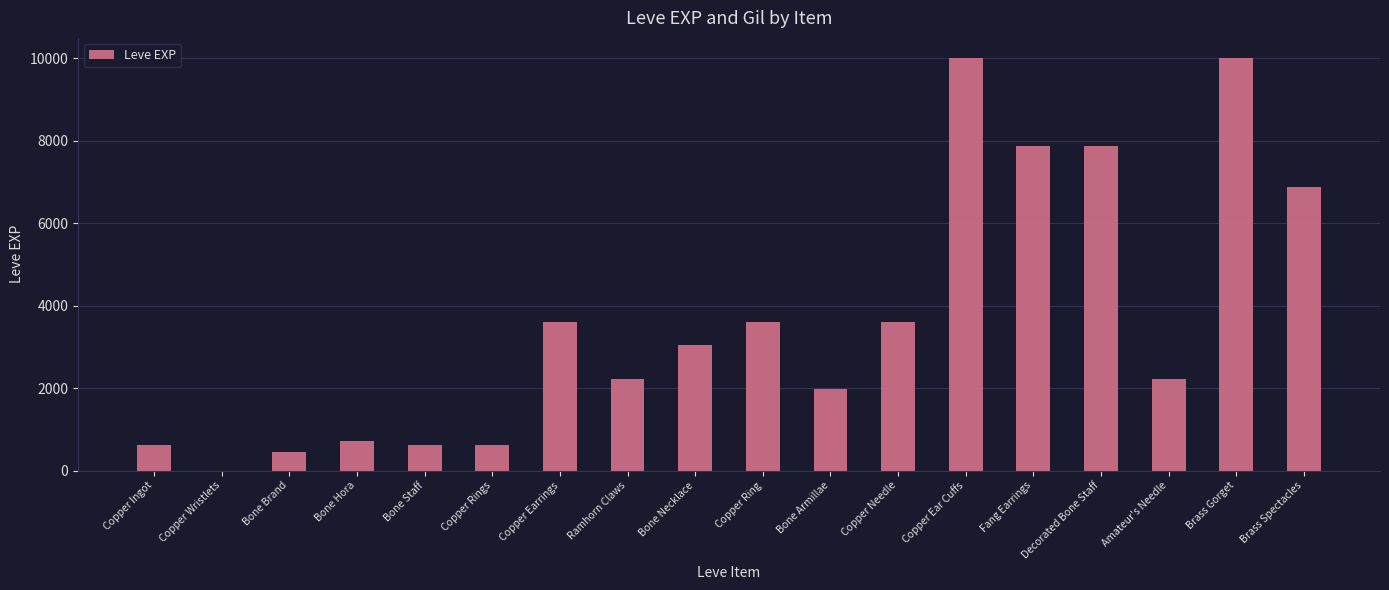

Count the number of categories in the chart.

18